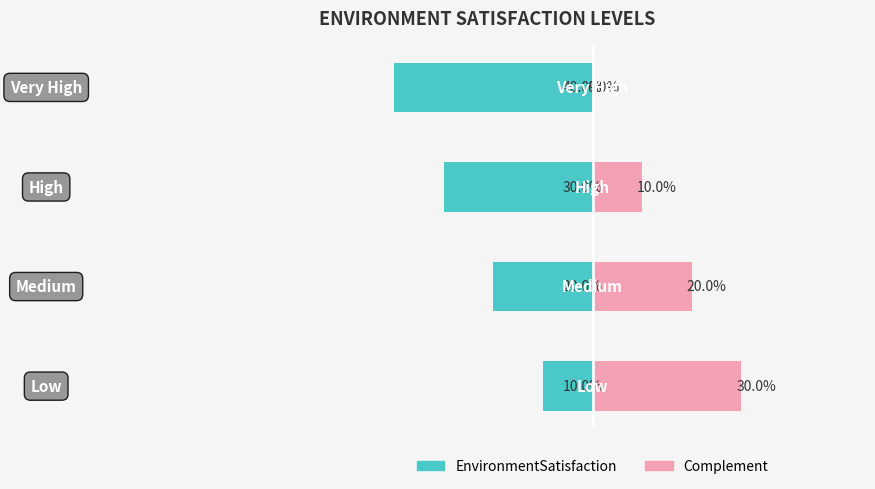

Reading left to right, transcribe all the data shown in this chart.

EnvironmentSatisfaction: -10	-20	-30	-40
Complement: 30	20	10	0